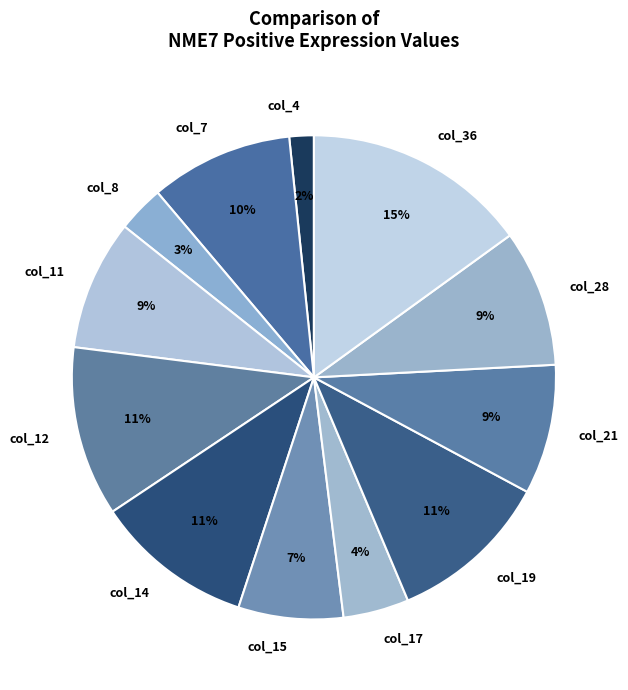

Between col_11 and col_7, which is larger?

col_7